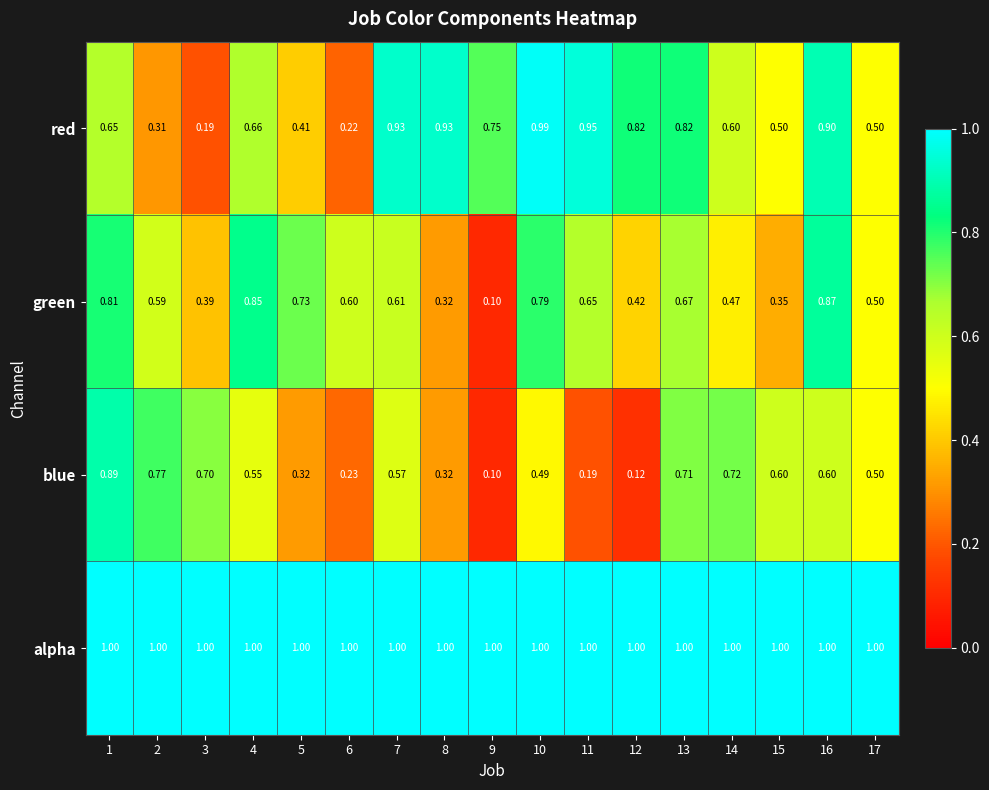

Which series has the largest total across all categories?

alpha